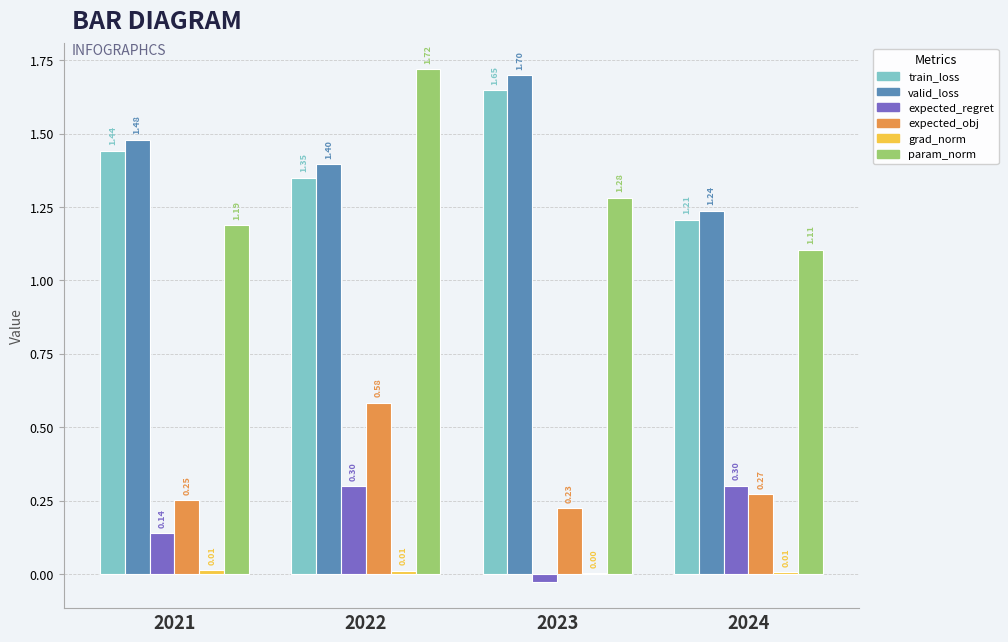

Between 2021 and 2024, which series saw the biggest shift?

valid_loss